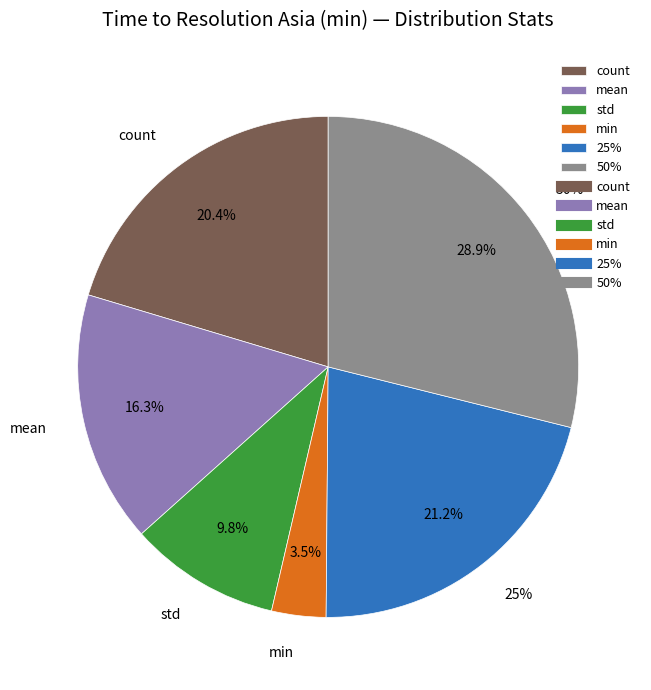

Do 50% and 25% together represent more than half of the pie?

Yes